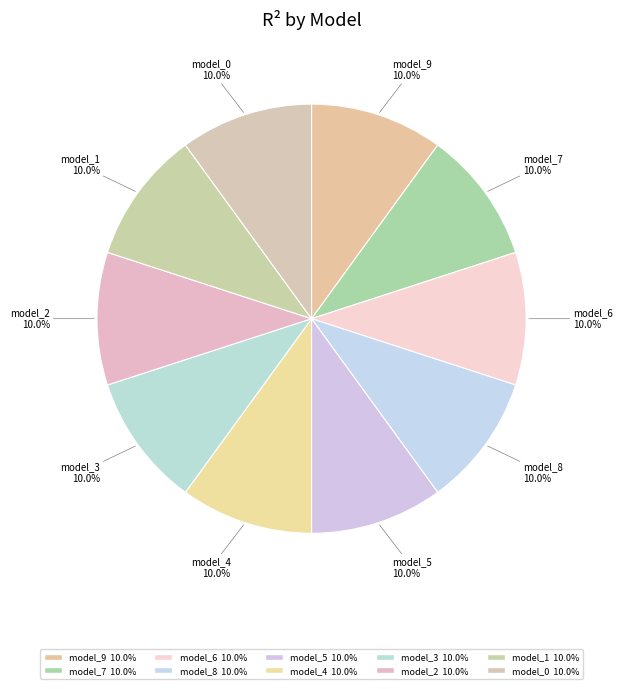

Combined, do model_0 and model_2 account for over 50%?

No